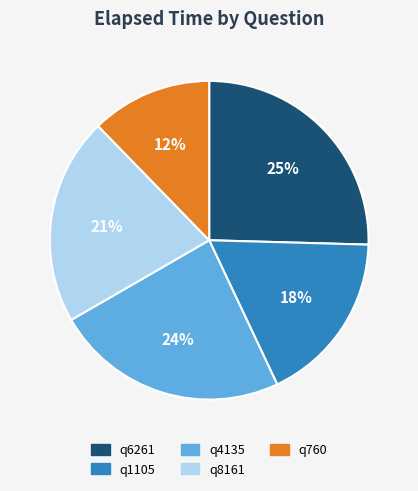

Is there a majority slice in this chart?

No